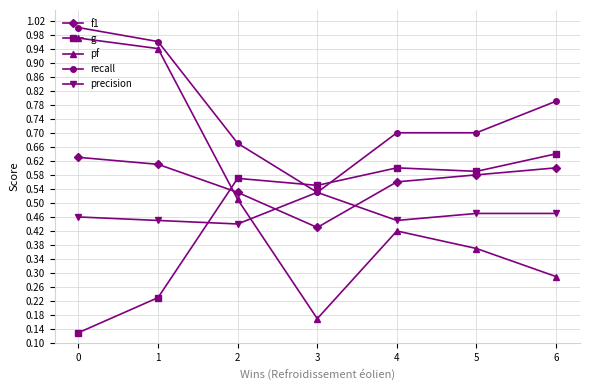

Which series has the largest total across all categories?

recall